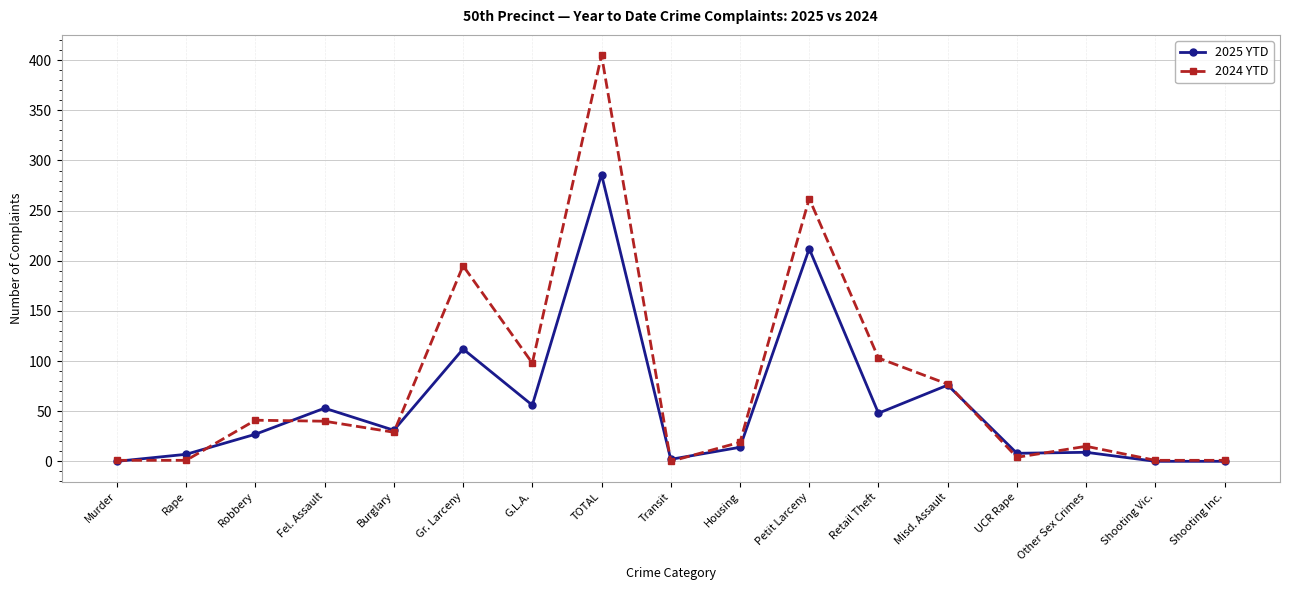

Where is 2025 YTD nearest to the value 143?

Gr. Larceny